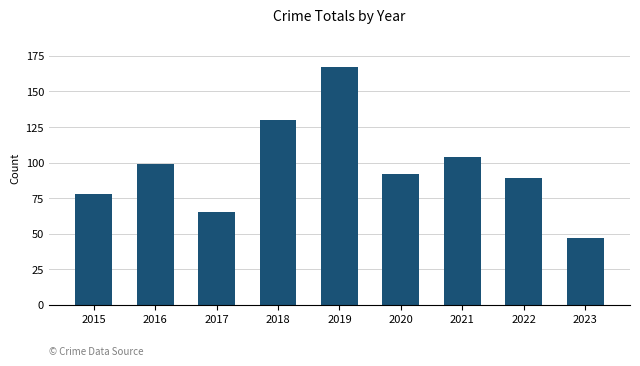

Is it true that the value at 2015 is 116?

False